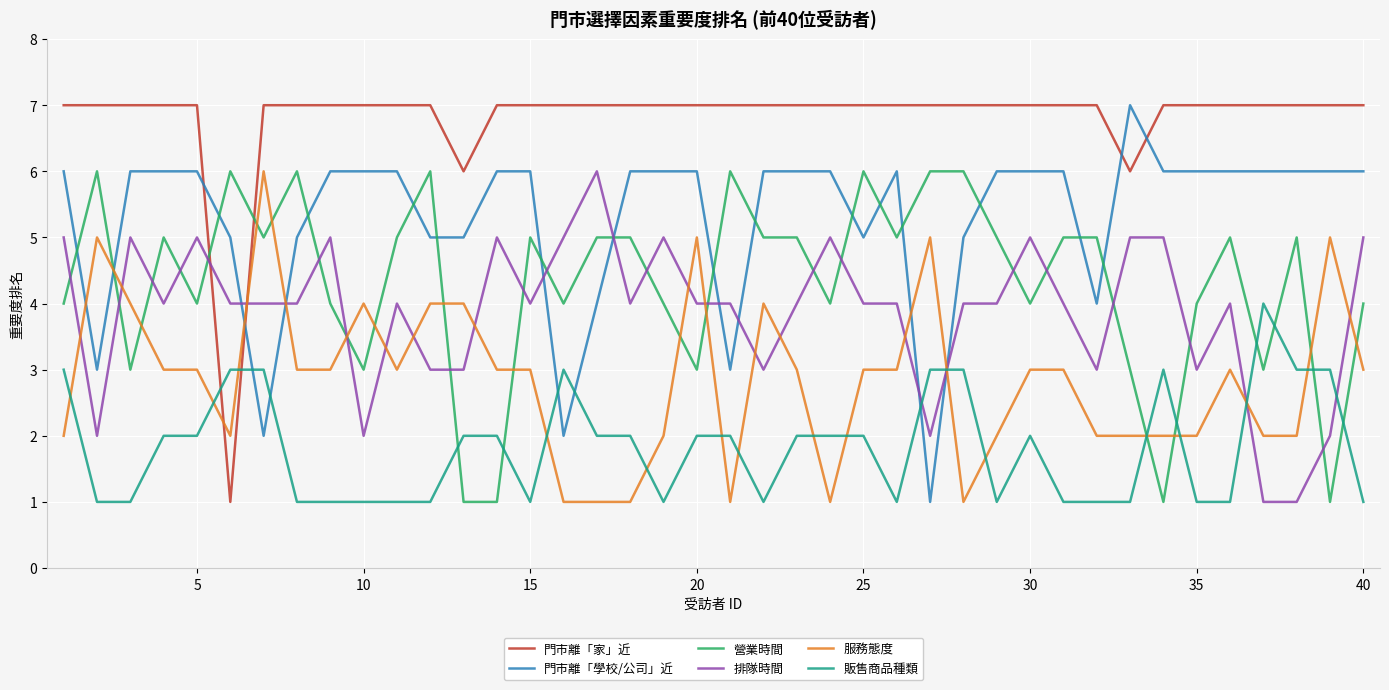

How many times do 販售商品種類 and 排隊時間 cross each other?

4